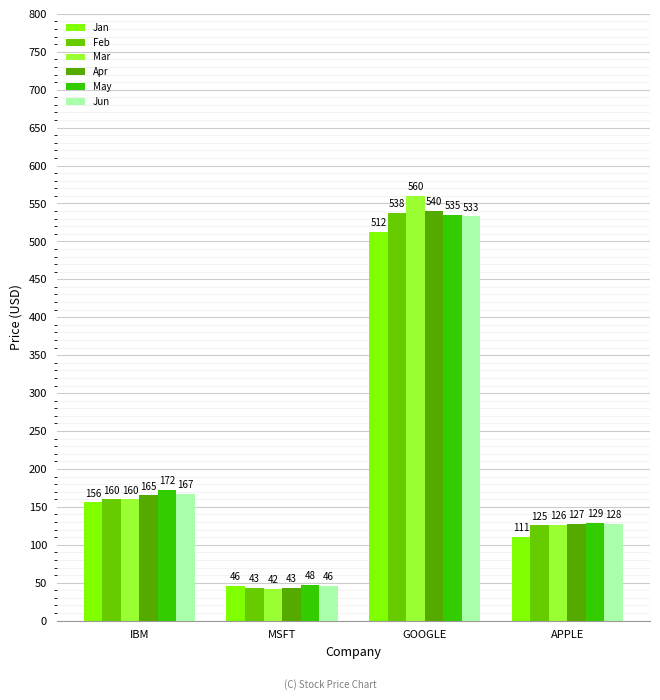

What is the total value across all series at APPLE?

745.9